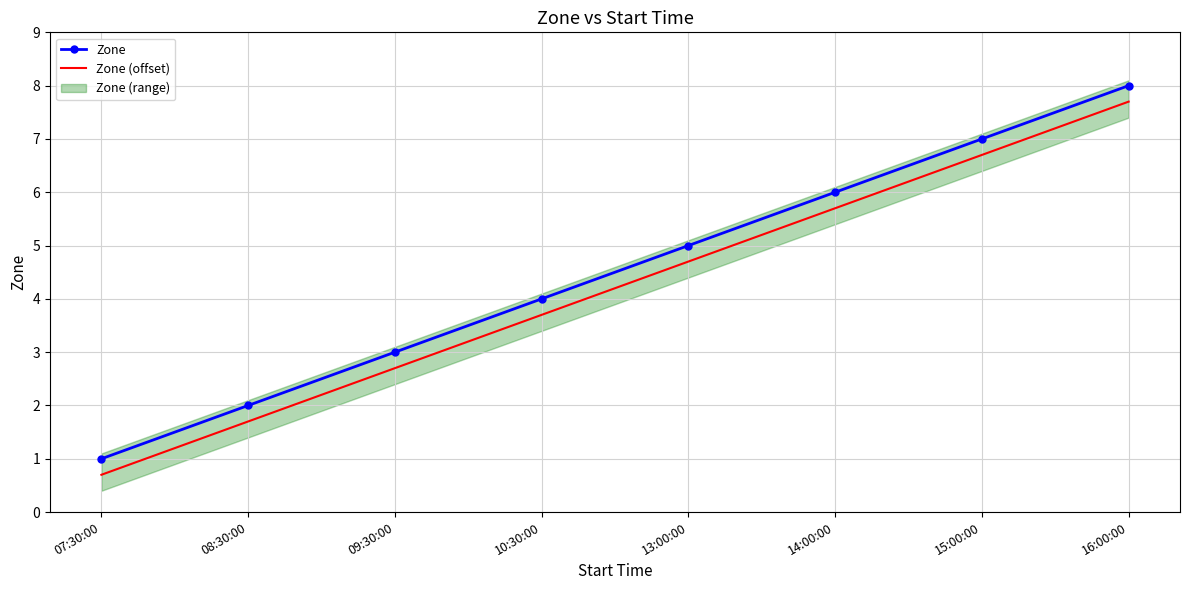

Where does the Zone series first go above 5?

14:00:00